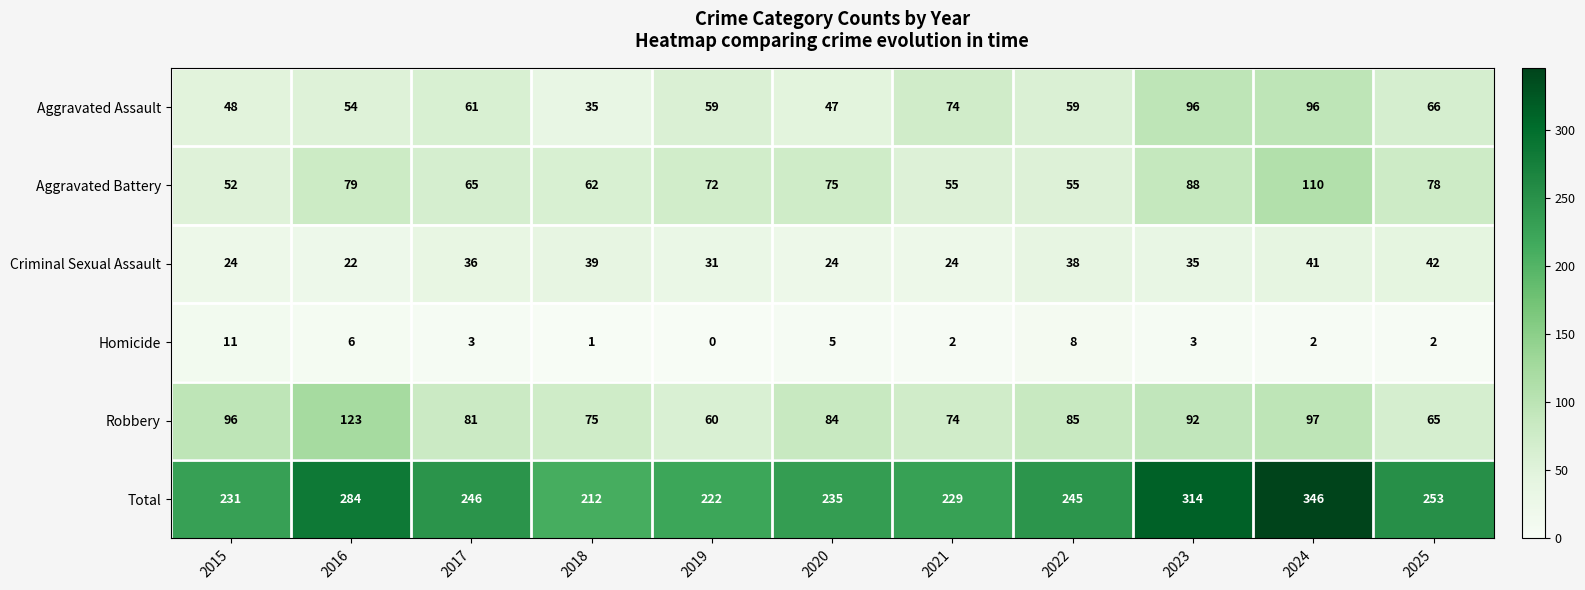

What is the average value of the Total series?

256